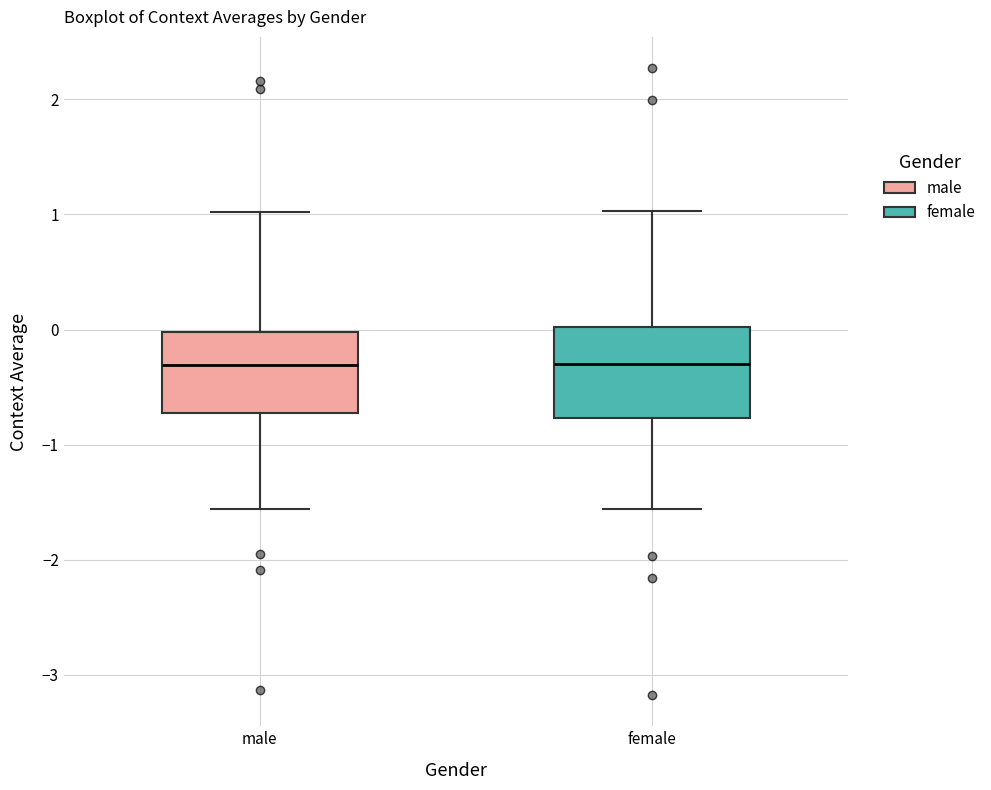

Reading left to right, read every box against the y-axis: the position of its median line, the range the box covers, and the ends of its whiskers. The values are not printed on the chart, so give them approximately, as read against the axis.

male: median -0.3, box -0.7 to 0.0, whiskers -1.6 to 1.0
female: median -0.3, box -0.8 to 0.0, whiskers -1.6 to 1.0